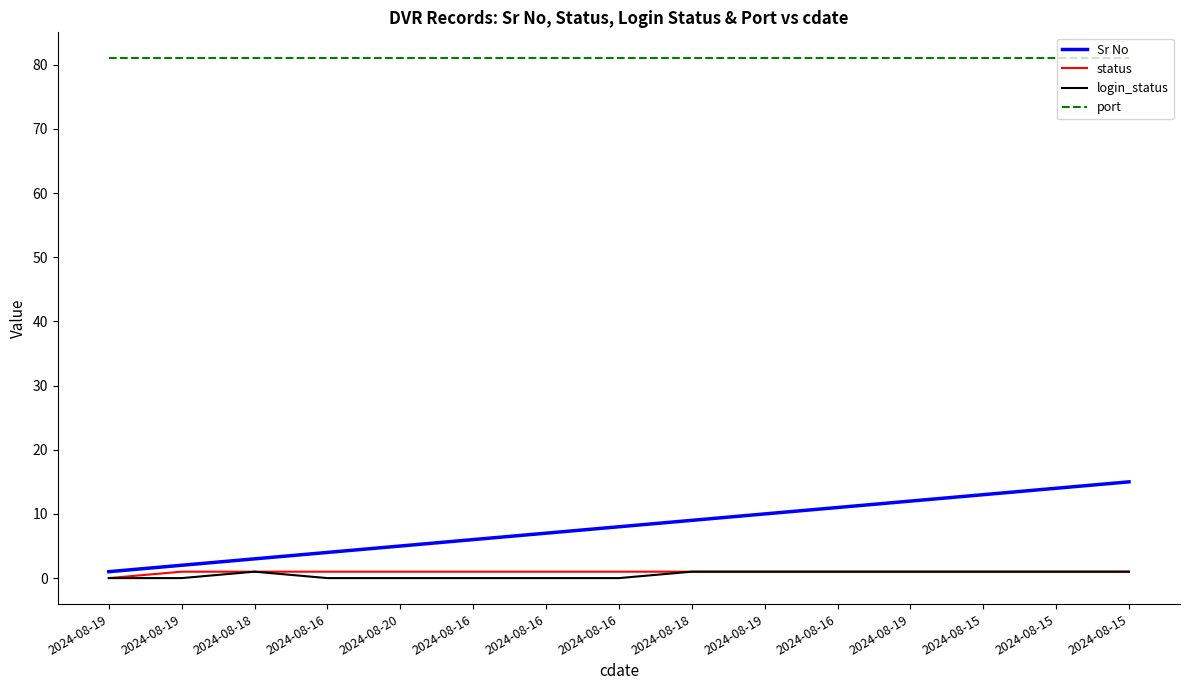

Reading left to right, what are all the values shown in this chart?

Sr No: 2024-08-19=1	2024-08-19=2	2024-08-18=3	2024-08-16=4	2024-08-20=5	2024-08-16=6	2024-08-16=7	2024-08-16=8	2024-08-18=9	2024-08-19=10	2024-08-16=11	2024-08-19=12	2024-08-15=13	2024-08-15=14	2024-08-15=15
status: 2024-08-19=0	2024-08-19=1	2024-08-18=1	2024-08-16=1	2024-08-20=1	2024-08-16=1	2024-08-16=1	2024-08-16=1	2024-08-18=1	2024-08-19=1	2024-08-16=1	2024-08-19=1	2024-08-15=1	2024-08-15=1	2024-08-15=1
login_status: 2024-08-19=0	2024-08-19=0	2024-08-18=1	2024-08-16=0	2024-08-20=0	2024-08-16=0	2024-08-16=0	2024-08-16=0	2024-08-18=1	2024-08-19=1	2024-08-16=1	2024-08-19=1	2024-08-15=1	2024-08-15=1	2024-08-15=1
port: 2024-08-19=81	2024-08-19=81	2024-08-18=81	2024-08-16=81	2024-08-20=81	2024-08-16=81	2024-08-16=81	2024-08-16=81	2024-08-18=81	2024-08-19=81	2024-08-16=81	2024-08-19=81	2024-08-15=81	2024-08-15=81	2024-08-15=81